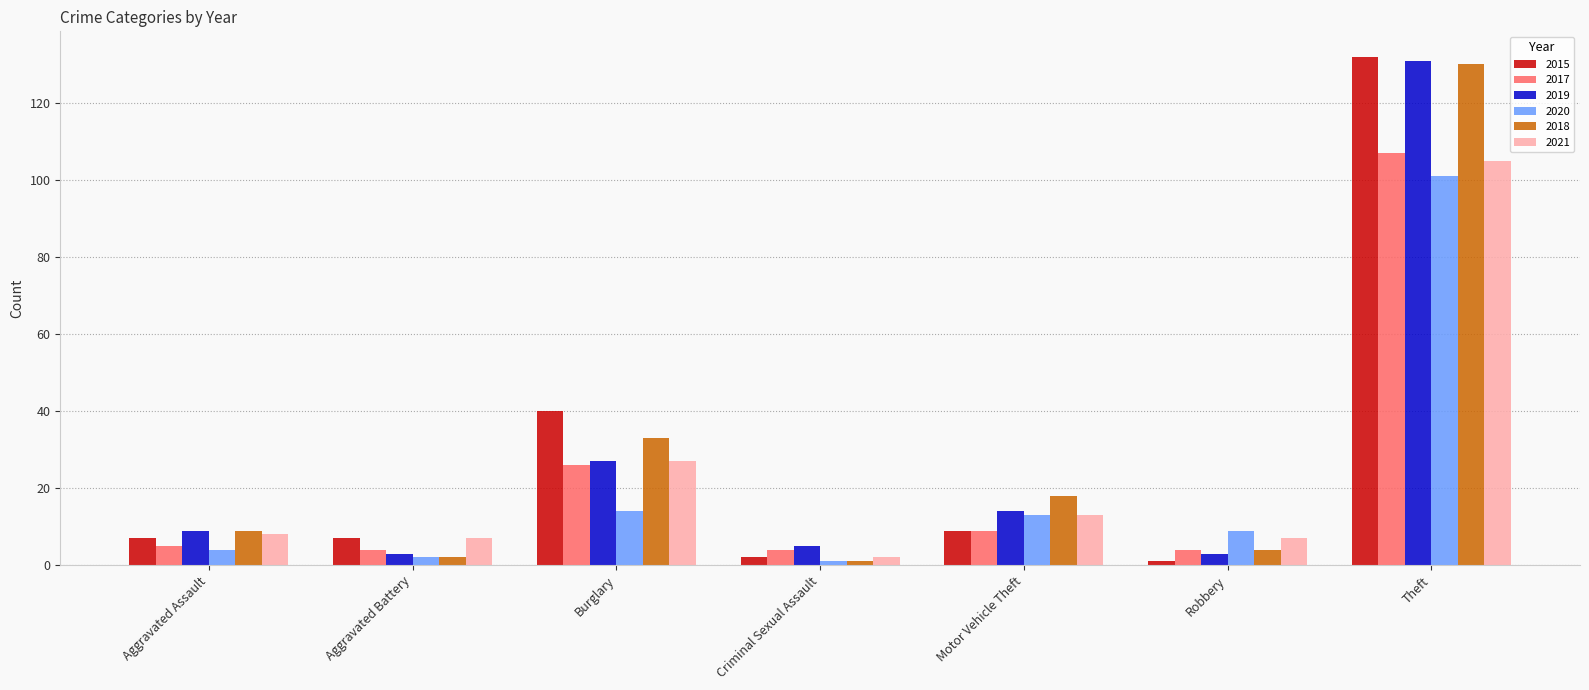

Which category has the highest value across all series?

Theft